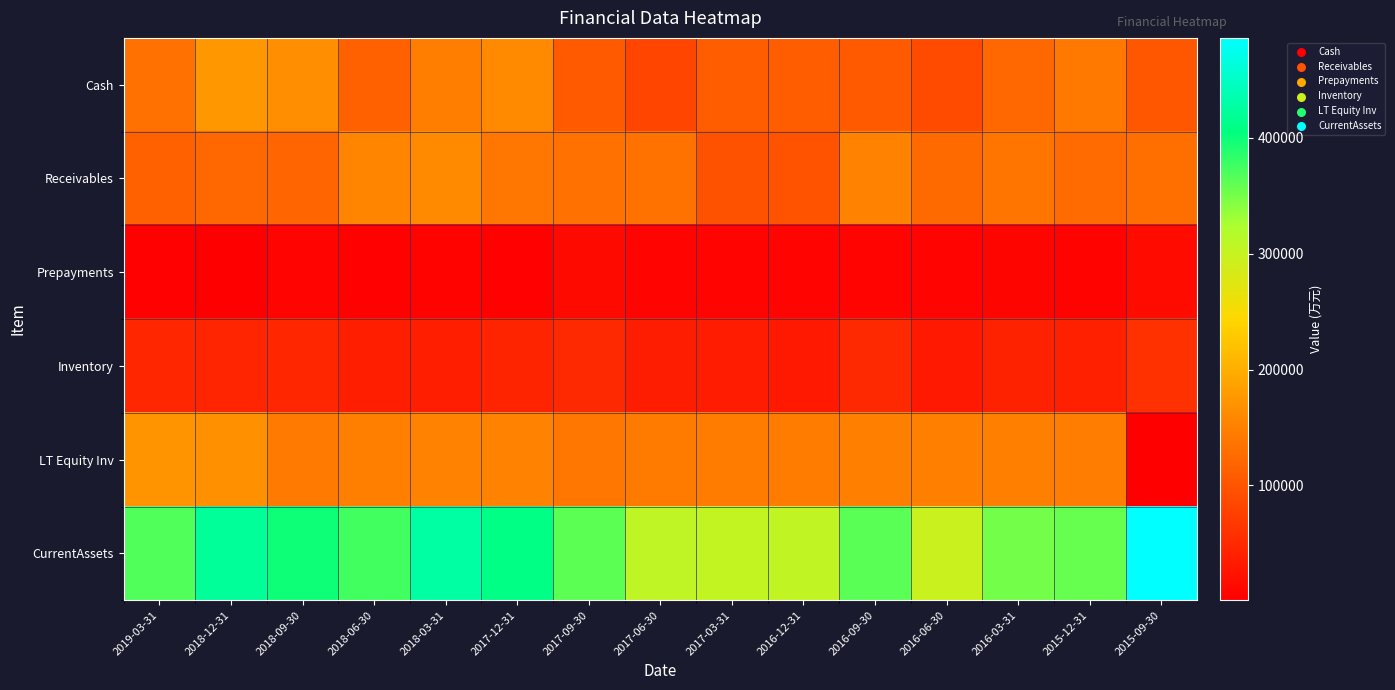

What is the difference between the highest and lowest values at 2017-06-30?

298668